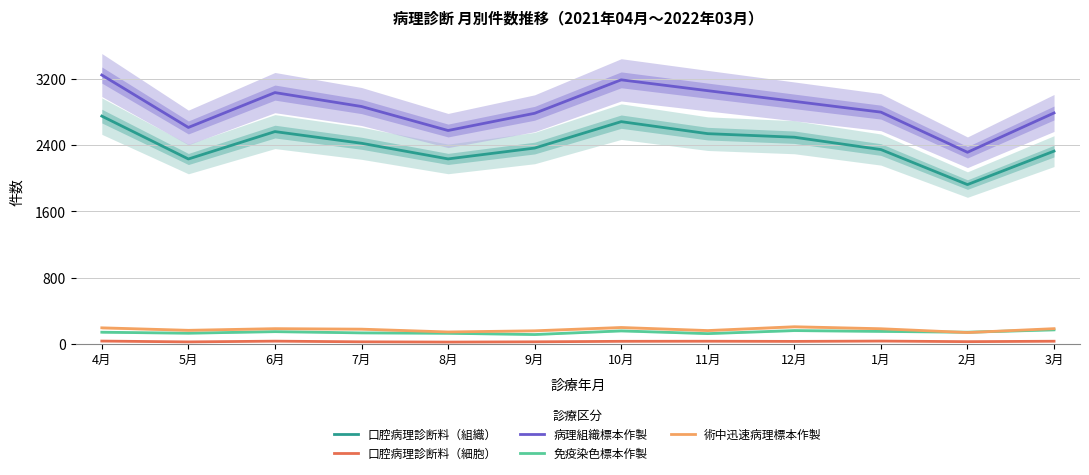

Reading right to left, list all the values displayed in this chart.

口腔病理診断料（組織）: 3月=2329	2月=1925	1月=2348	12月=2497	11月=2540	10月=2685	9月=2366	8月=2235	7月=2424	6月=2565	5月=2234	4月=2752
口腔病理診断料（細胞）: 3月=33	2月=28	1月=35	12月=31	11月=33	10月=32	9月=26	8月=23	7月=26	6月=34	5月=25	4月=35
病理組織標本作製: 3月=2790	2月=2315	1月=2800	12月=2930	11月=3059	10月=3190	9月=2786	8月=2578	7月=2868	6月=3036	5月=2615	4月=3248
免疫染色標本作製: 3月=171	2月=142	1月=152	12月=162	11月=125	10月=158	9月=114	8月=129	7月=134	6月=149	5月=130	4月=142
術中迅速病理標本作製: 3月=185	2月=138	1月=184	12月=208	11月=162	10月=199	9月=159	8月=145	7月=179	6月=185	5月=165	4月=195